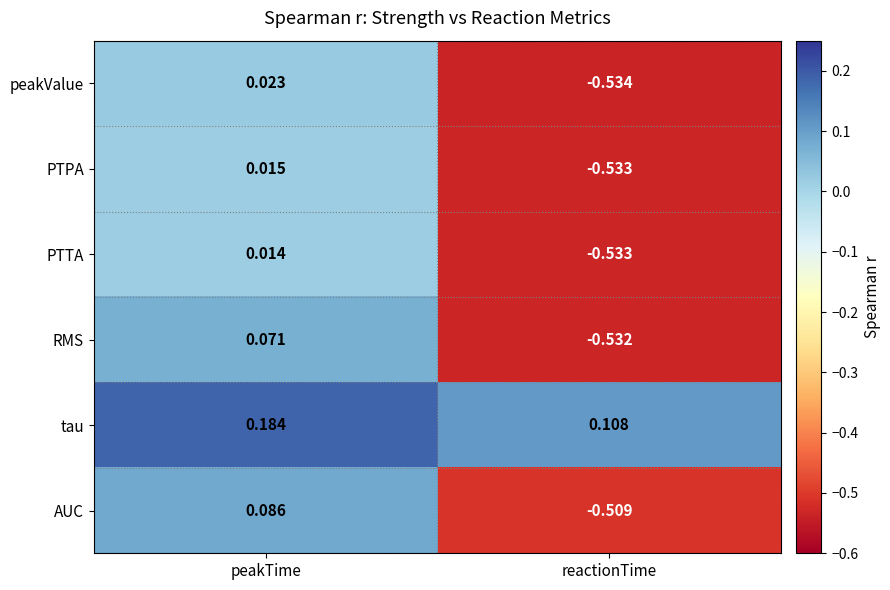

Rank the categories by AUC value from highest to lowest.

peakTime, reactionTime